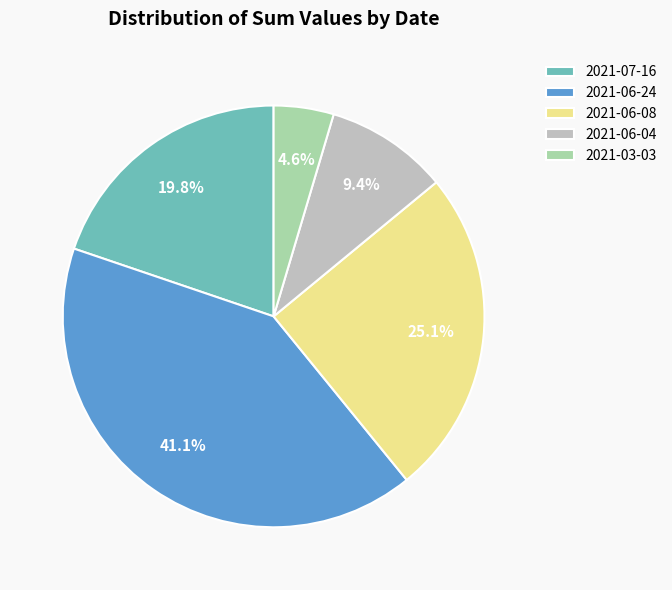

Is there a majority slice in this chart?

No